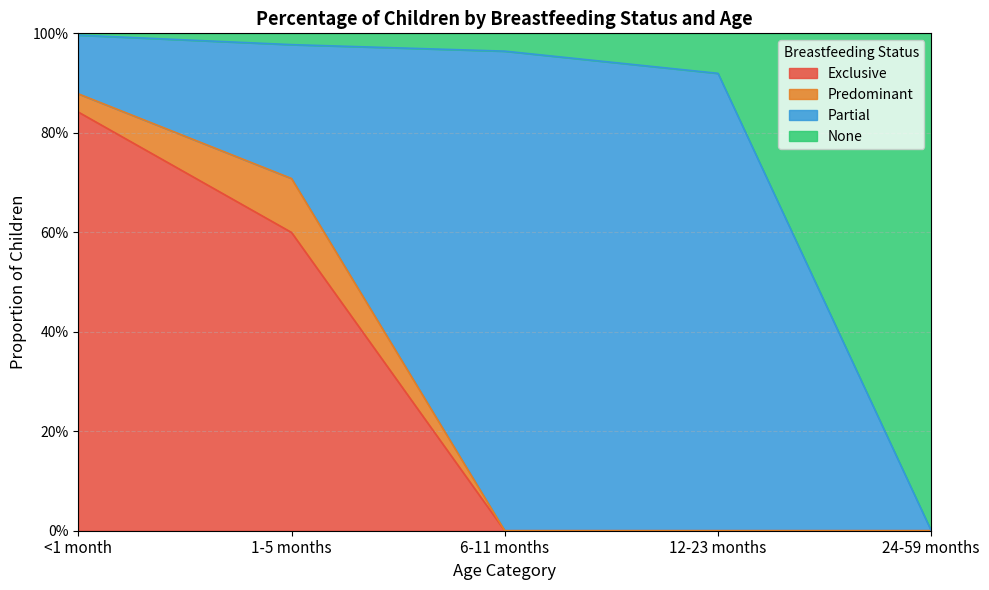

The value of Exclusive at 24-59 months is -0.5. True or false?

False